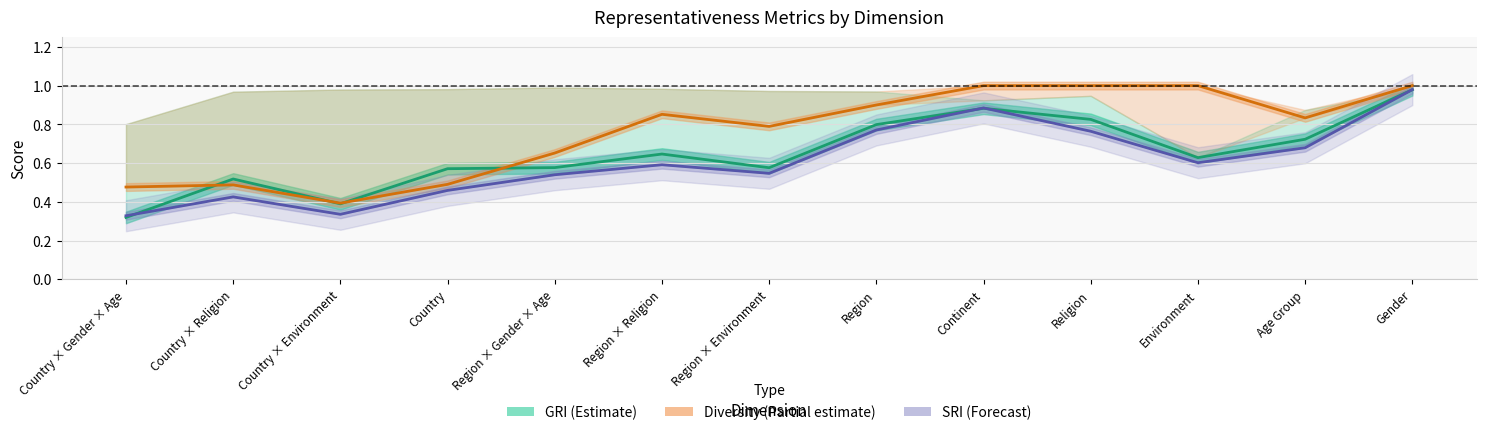

What is the lowest value of the Diversity (Partial estimate) series?

0.4